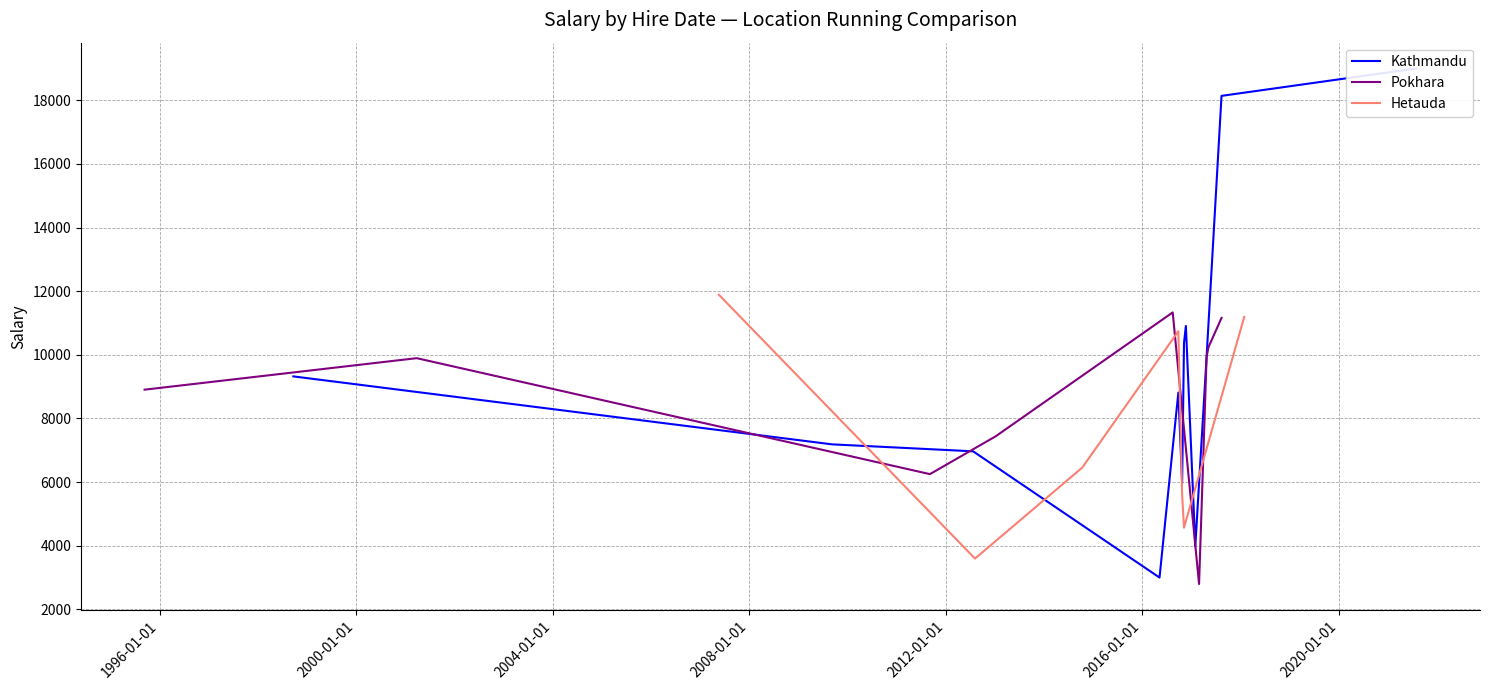

True or false: Kathmandu has more than 0 interior local peaks.

True